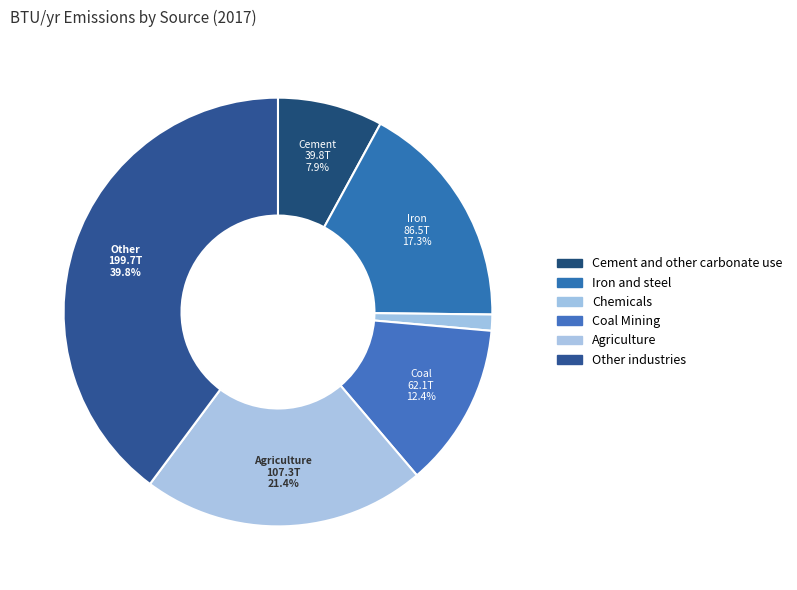

Rank the categories by value from lowest to highest.

Chemicals, Cement and other carbonate use, Coal Mining, Iron and steel, Agriculture, Other industries